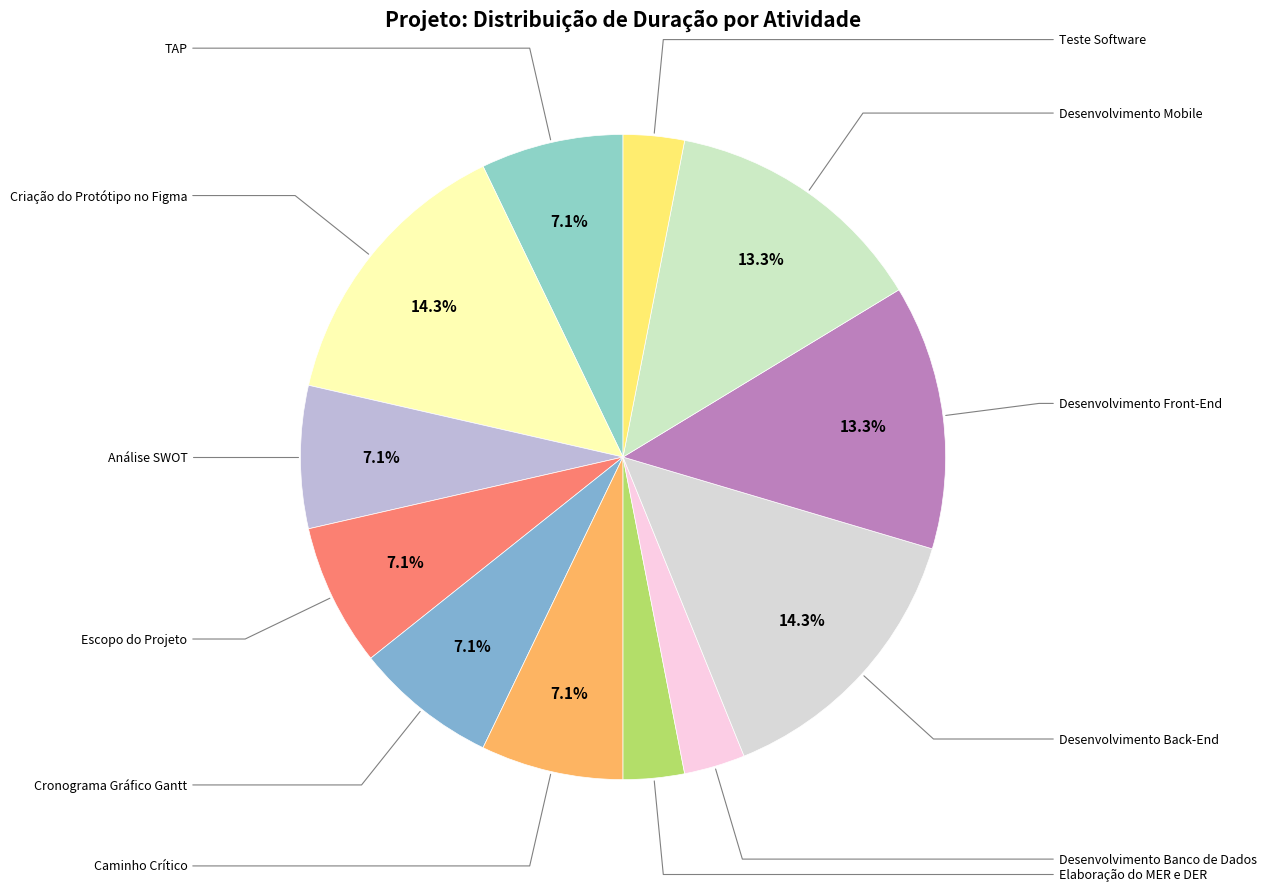

How many segments does this pie chart have?

12